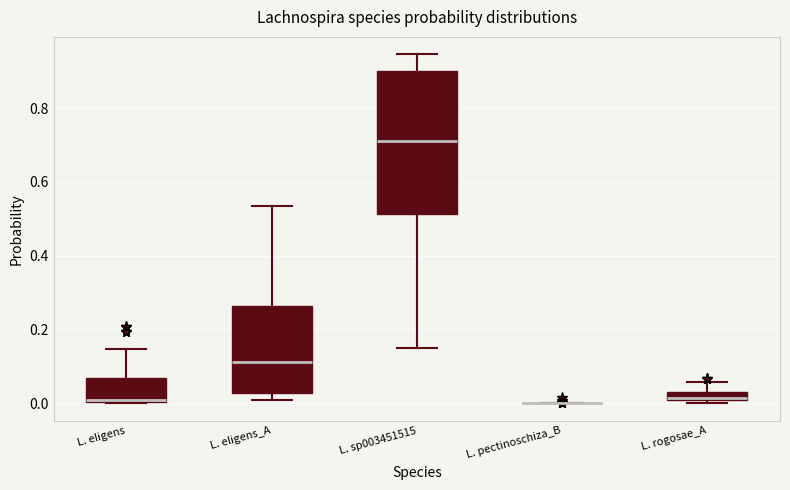

Where does the upper whisker of the box for L. eligens end on the y-axis? The values are not printed on the chart, so give them approximately, as read against the axis.

0.14